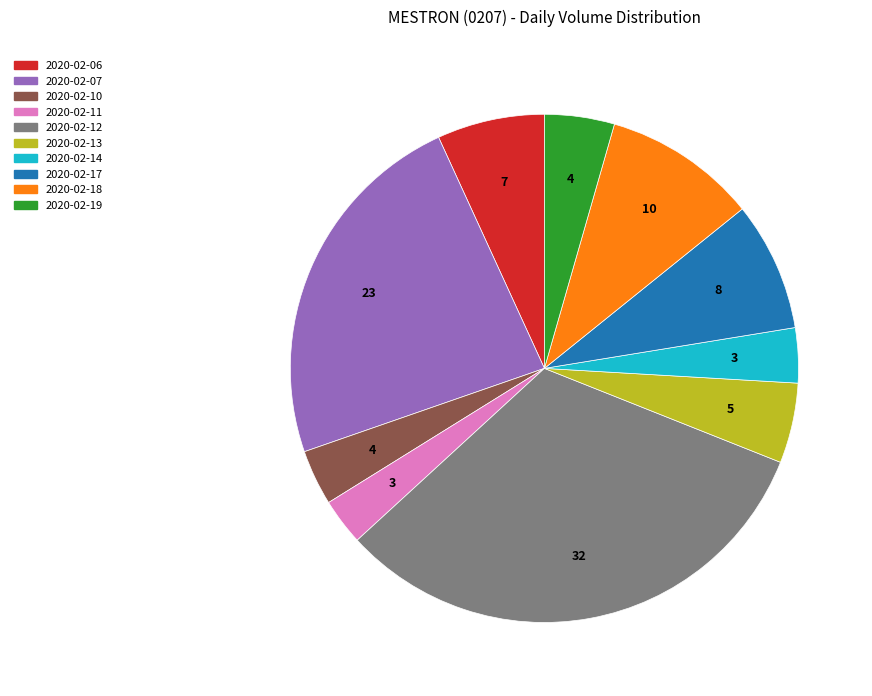

Is 2020-02-19 the majority of the pie?

No